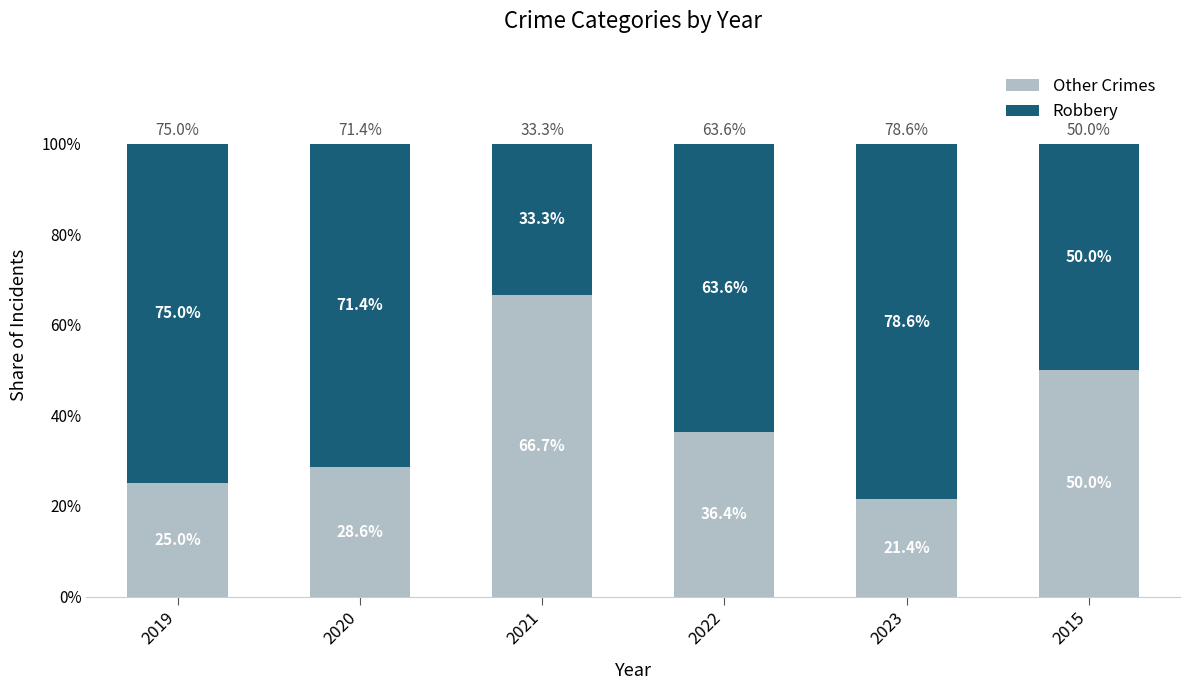

The value of Other Crimes at 2019 is 37.0. True or false?

False